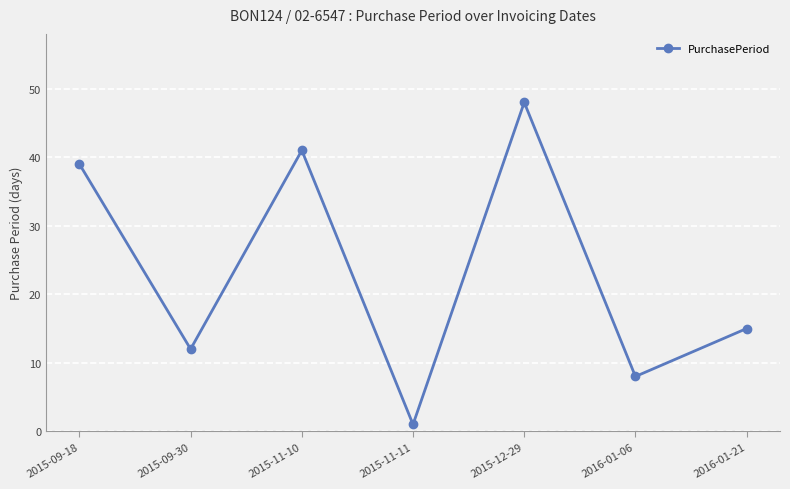

At which category does the data reach its first local valley?

2015-09-30